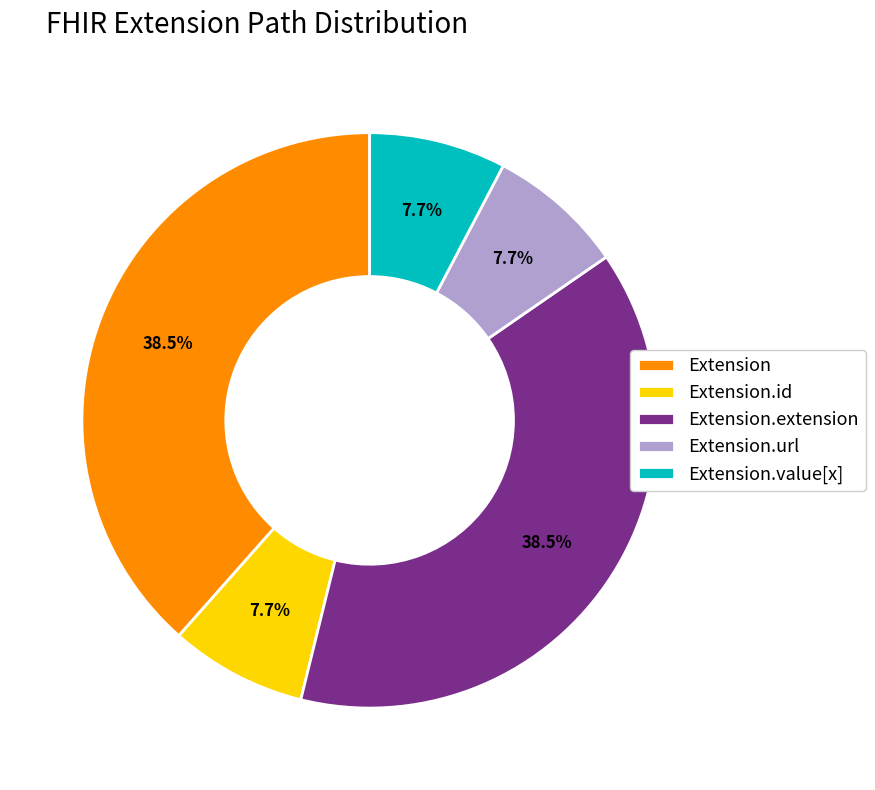

What portion of the pie excludes Extension.value[x]?

92.3%